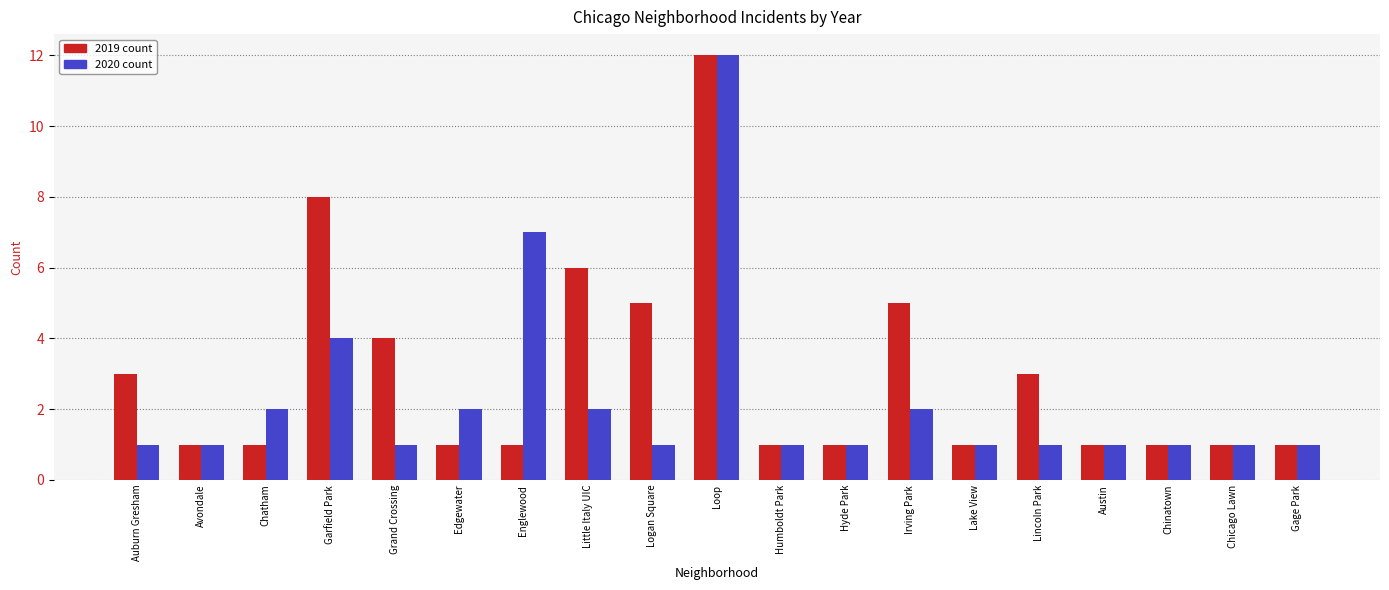

At which category is the sum across all series the highest?

Loop